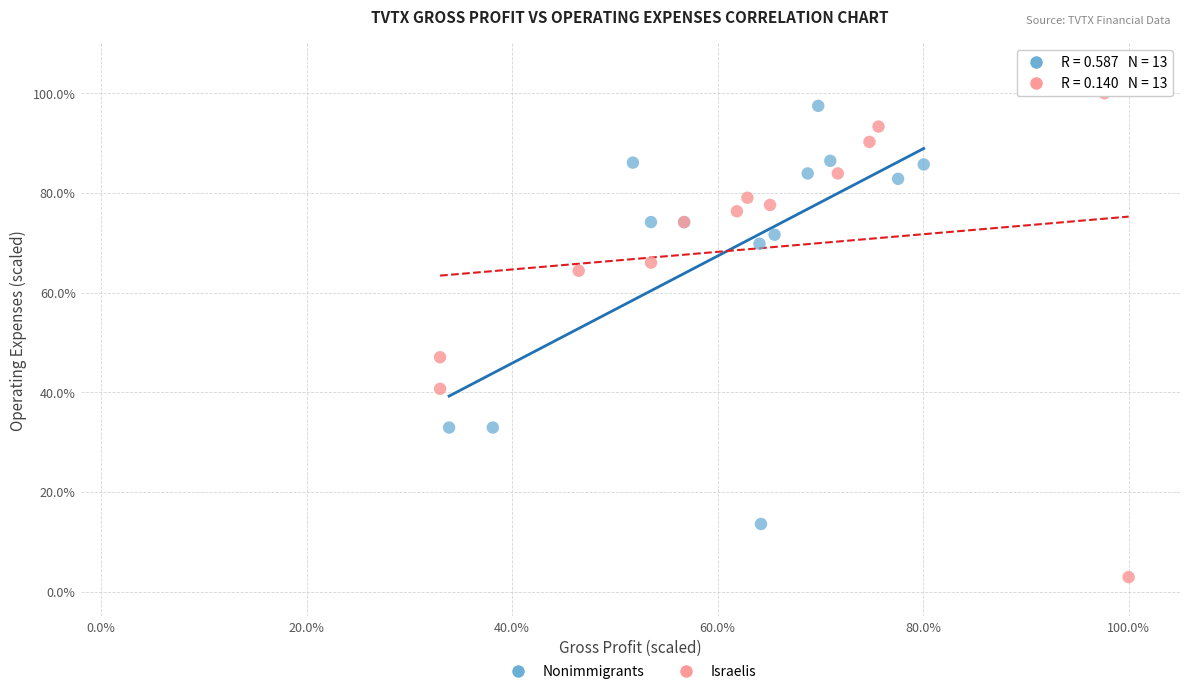

Which series reaches the minimum Y coordinate?

Israelis